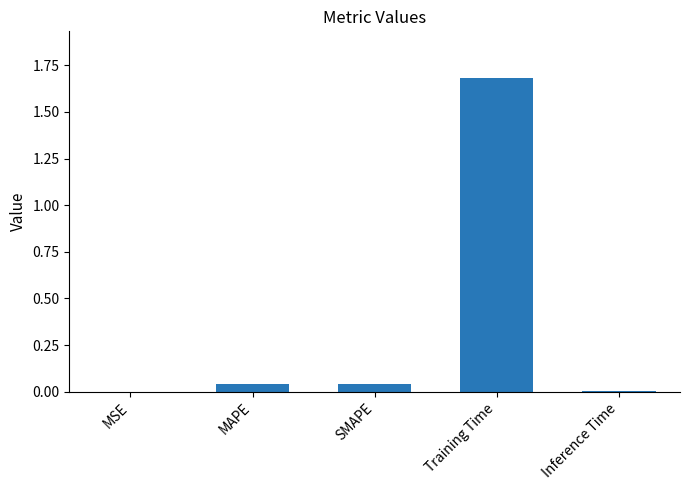

At which category does the chart reach its peak across all series?

Training Time